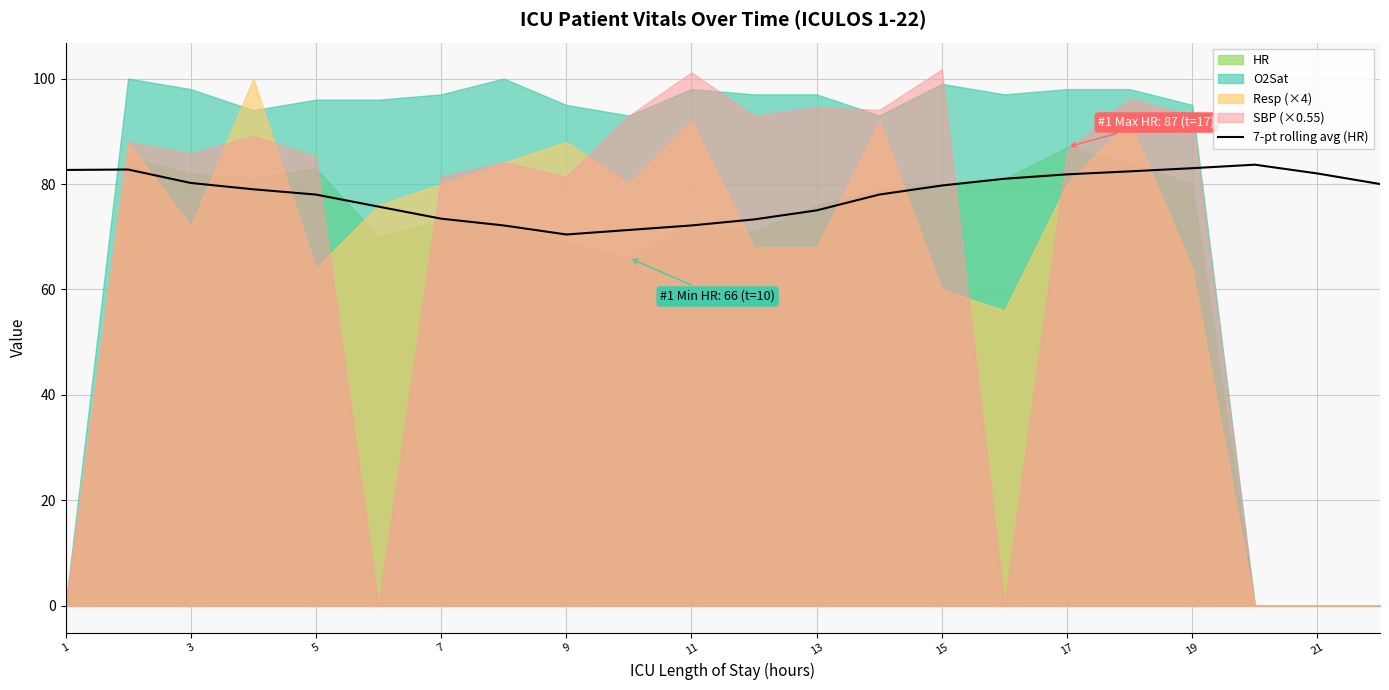

What is the maximum value for 7-pt rolling avg (HR)?

83.7